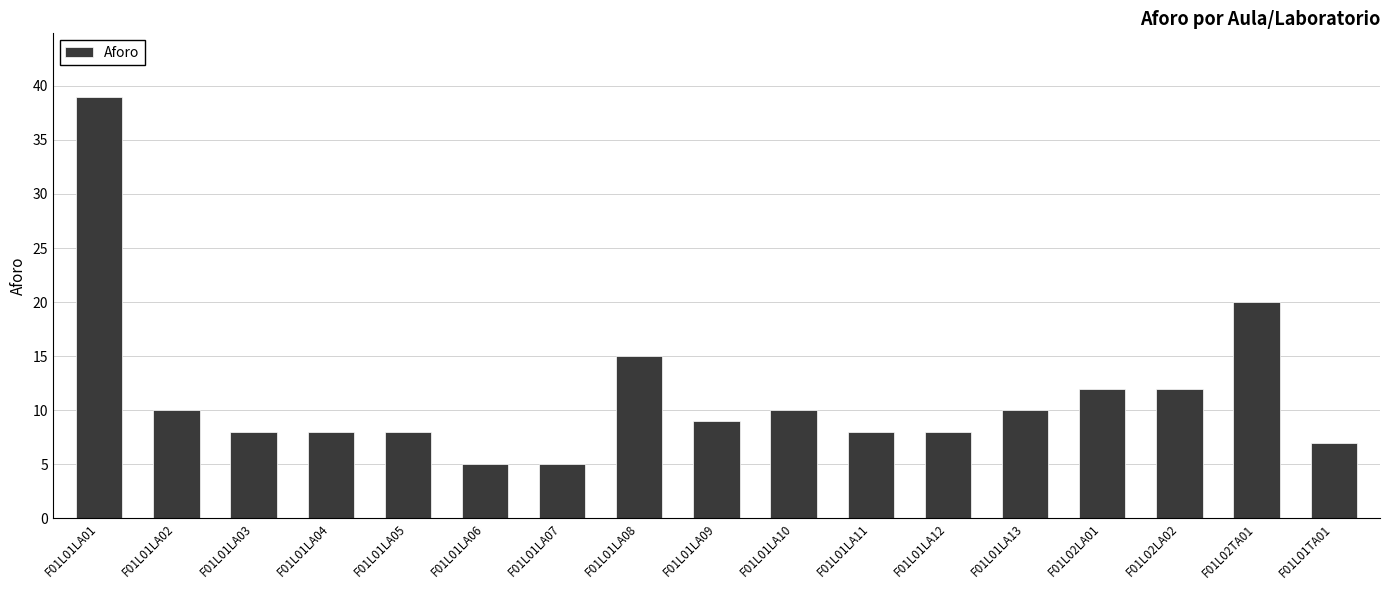

What is the change in value from F01L02LA02 to F01L02TA01?

+8